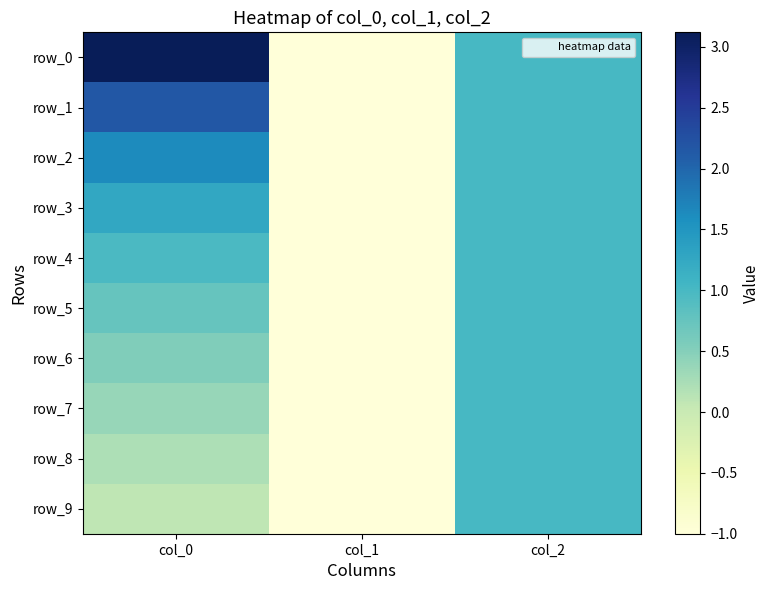

At which category is the sum across all series the highest?

col_0